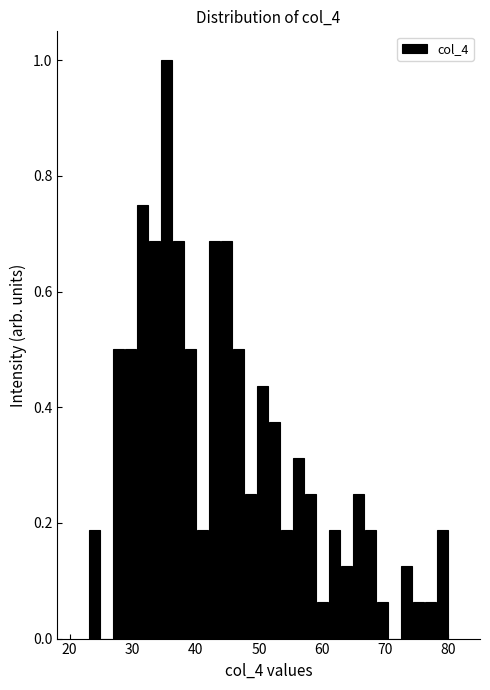

Read against the x-axis, roughly where is the centre of the tallest bar?

35